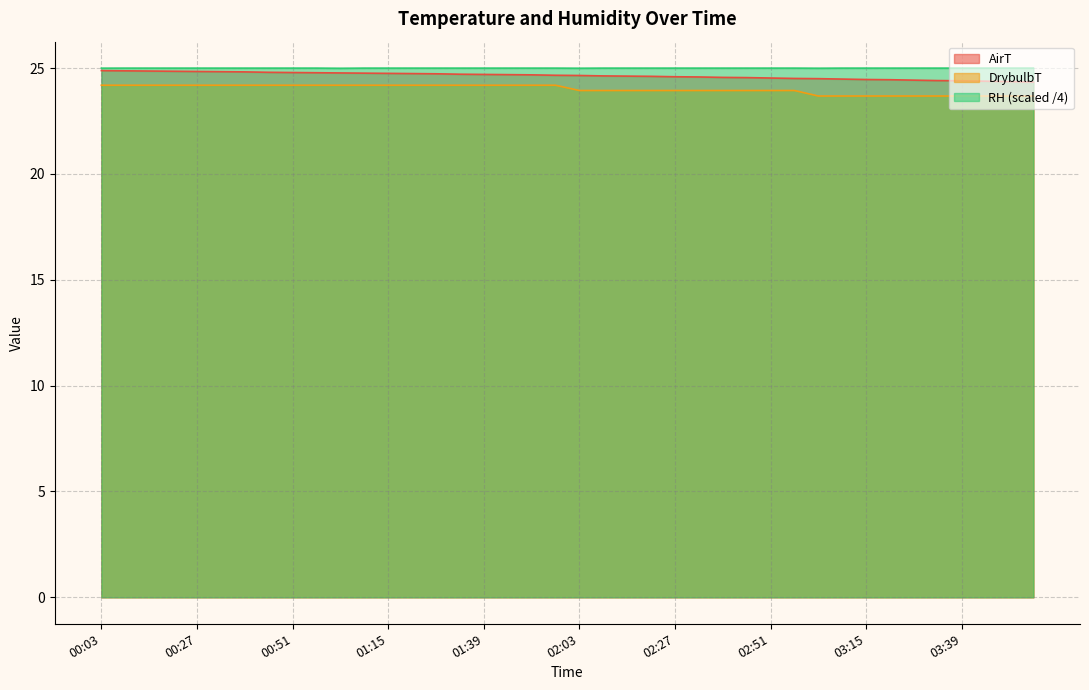

Rank the series at 00:51 from highest to lowest value.

RH, AirT, DrybulbT